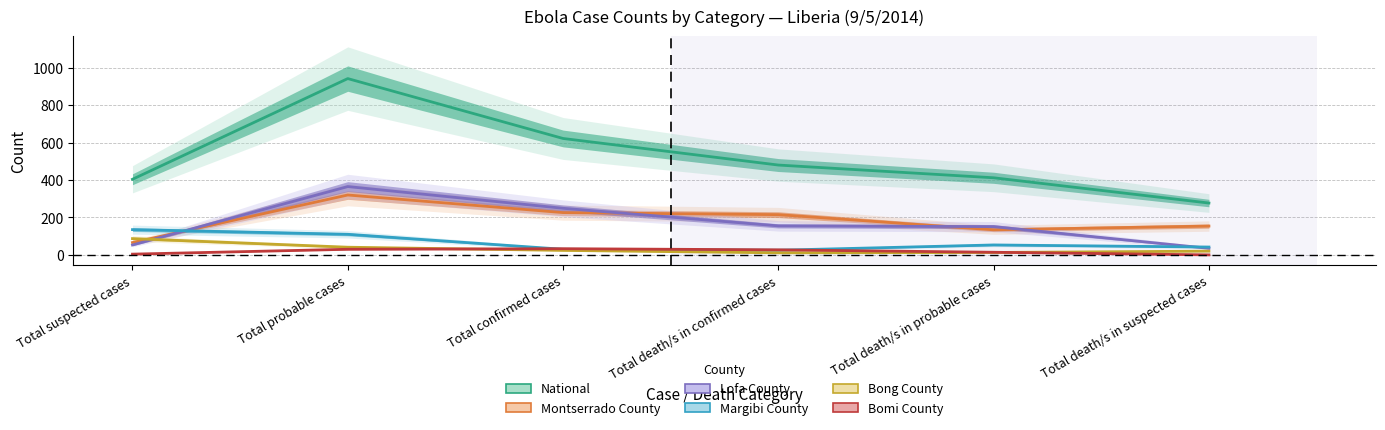

At which label does Montserrado County reach its peak?

Total probable cases